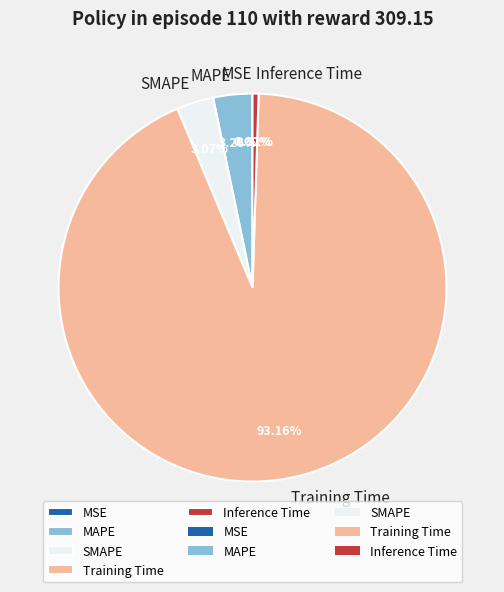

To the nearest percent, what portion does SMAPE represent?

3%